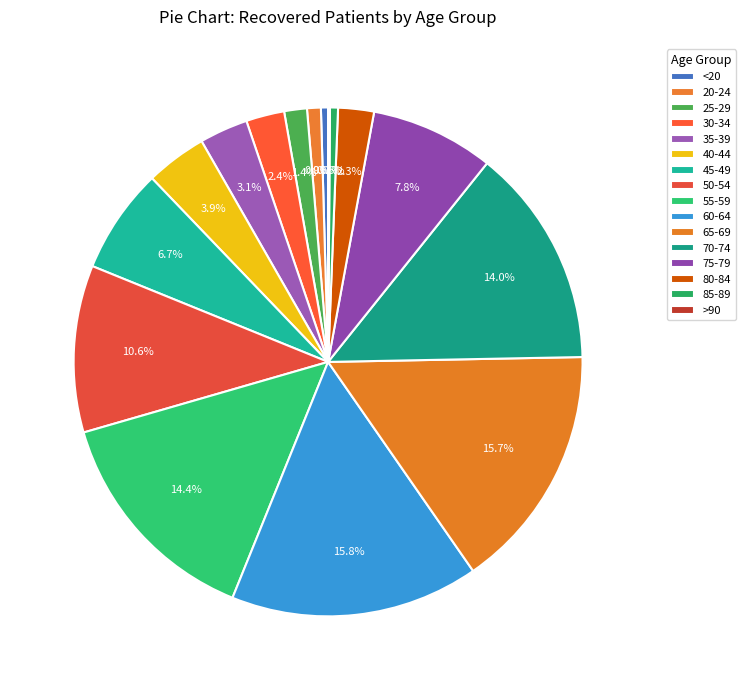

To the nearest percent, what is the difference between the 20-24 and 80-84 slice percentages?

1%